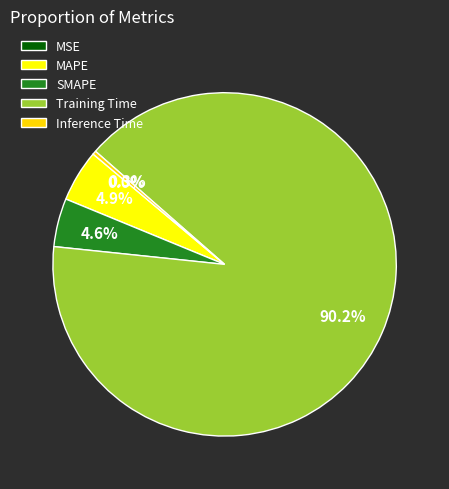

Which slice is the largest?

Training Time